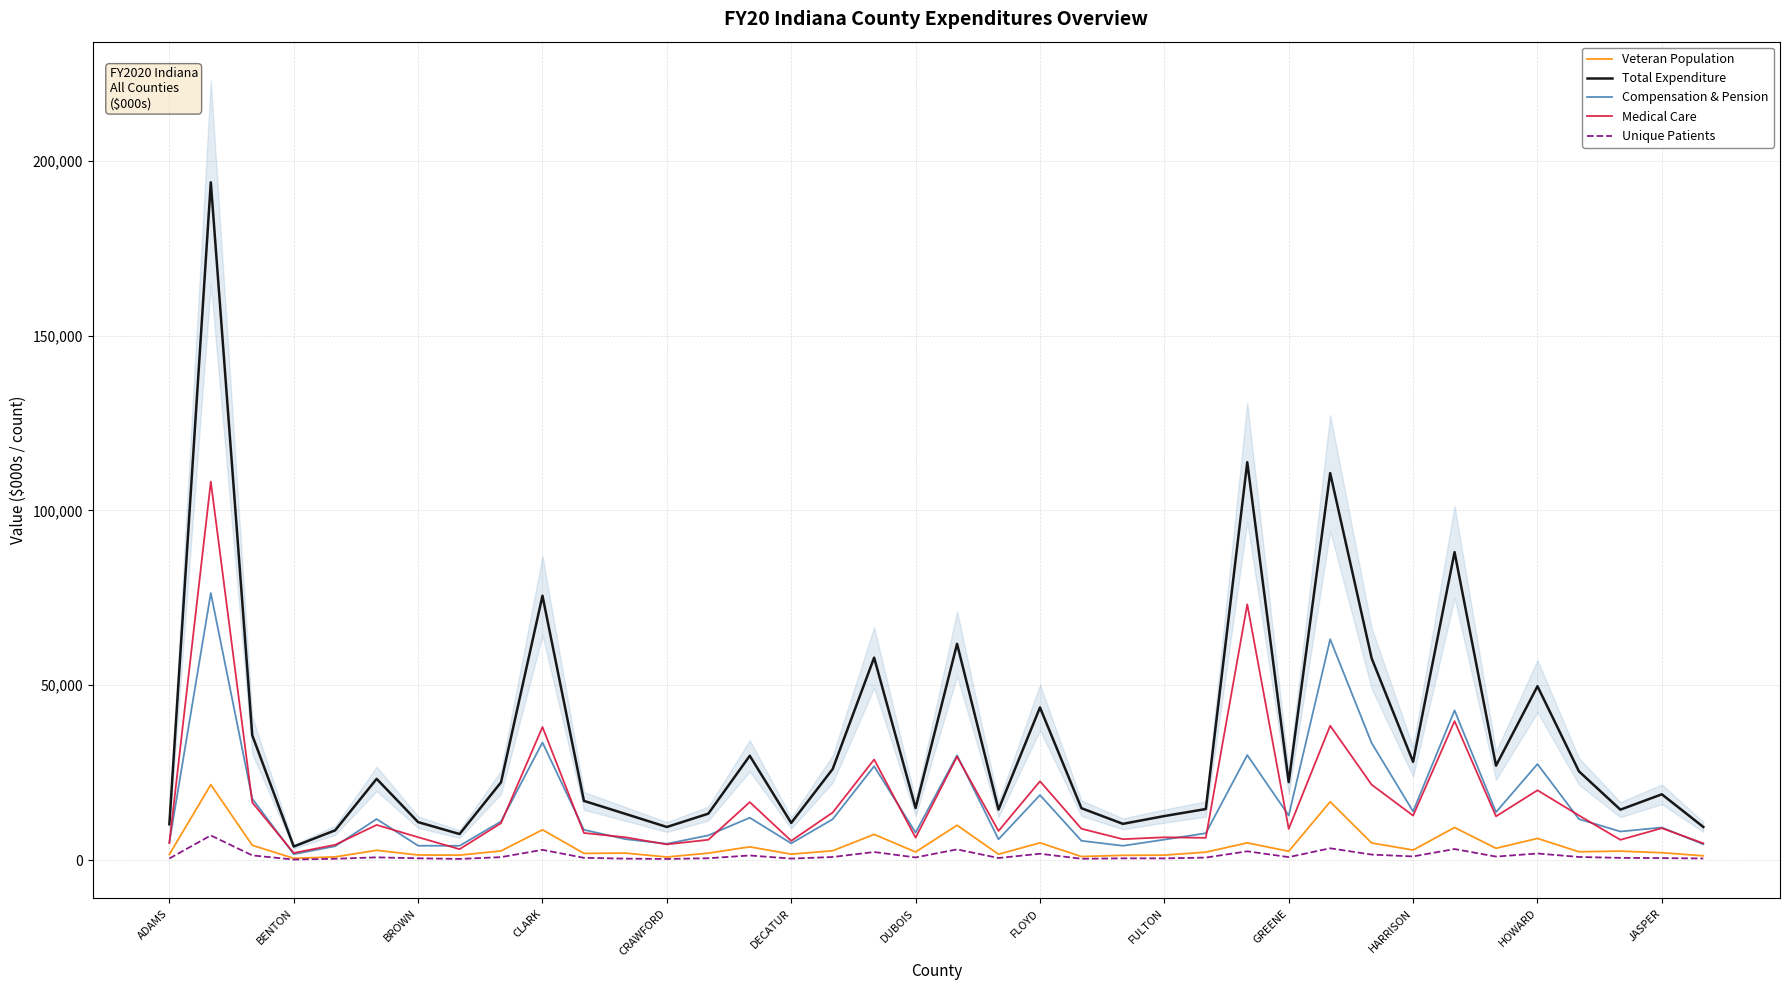

What is the average value of the Total Expenditure series?

34780.5